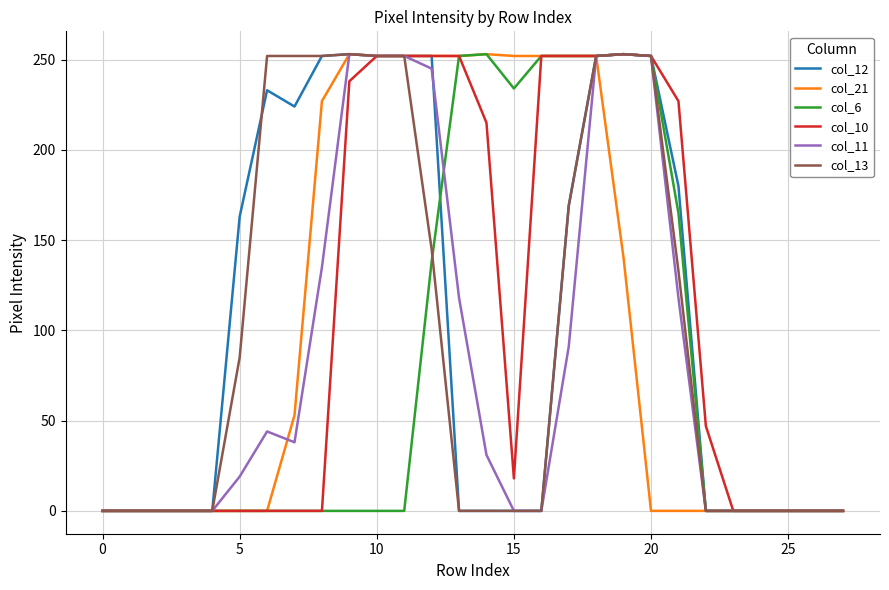

What is the highest value of the col_12 series?

253